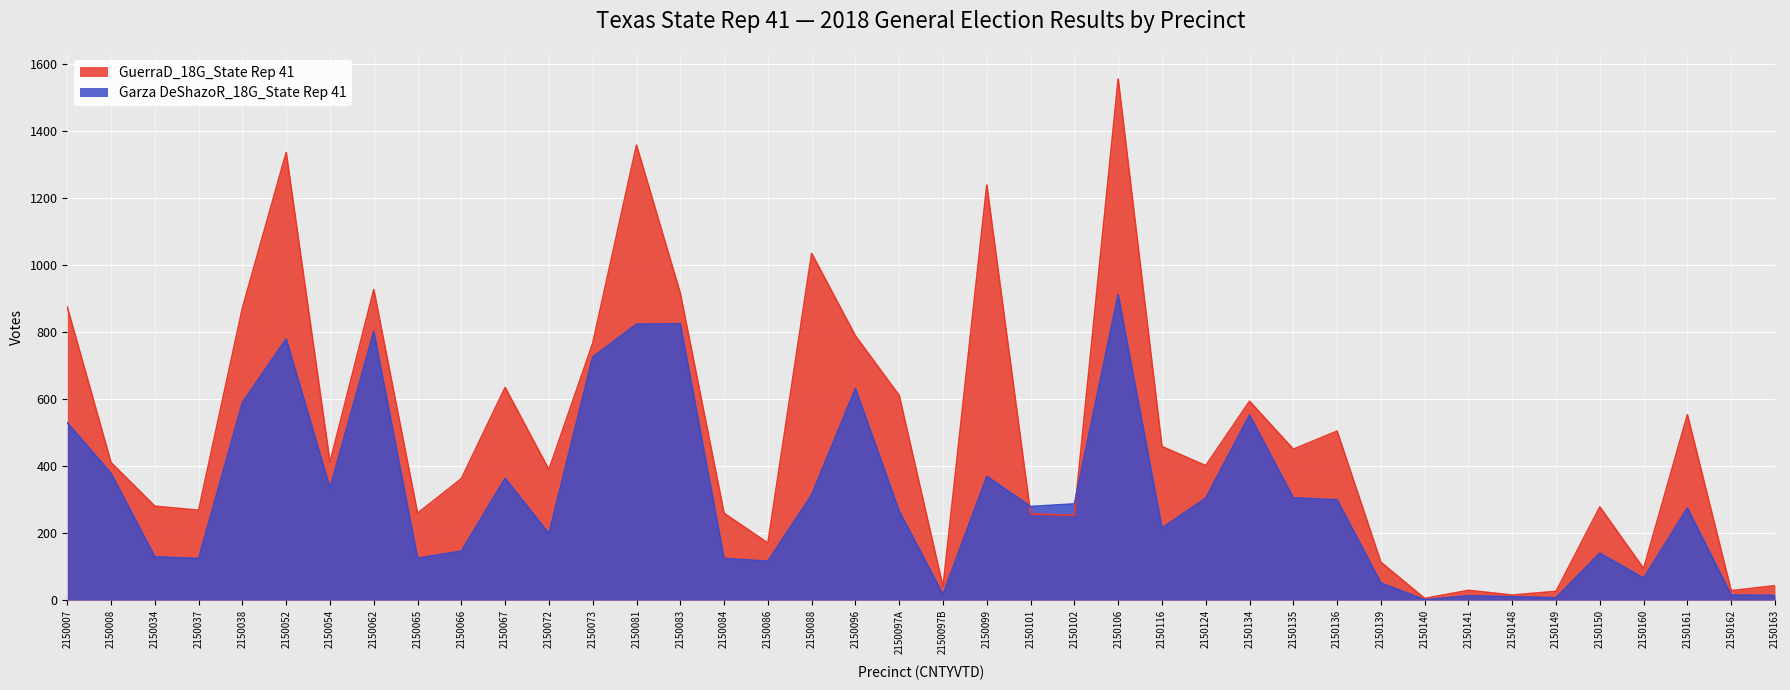

Which category has the lowest value across all series?

2150140